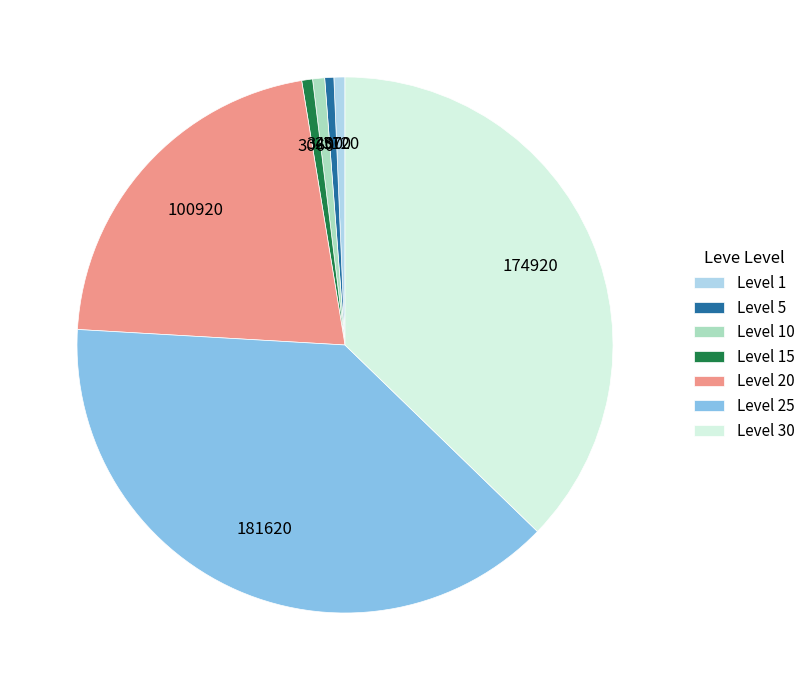

Does Level 30 account for over 50% of the chart?

No